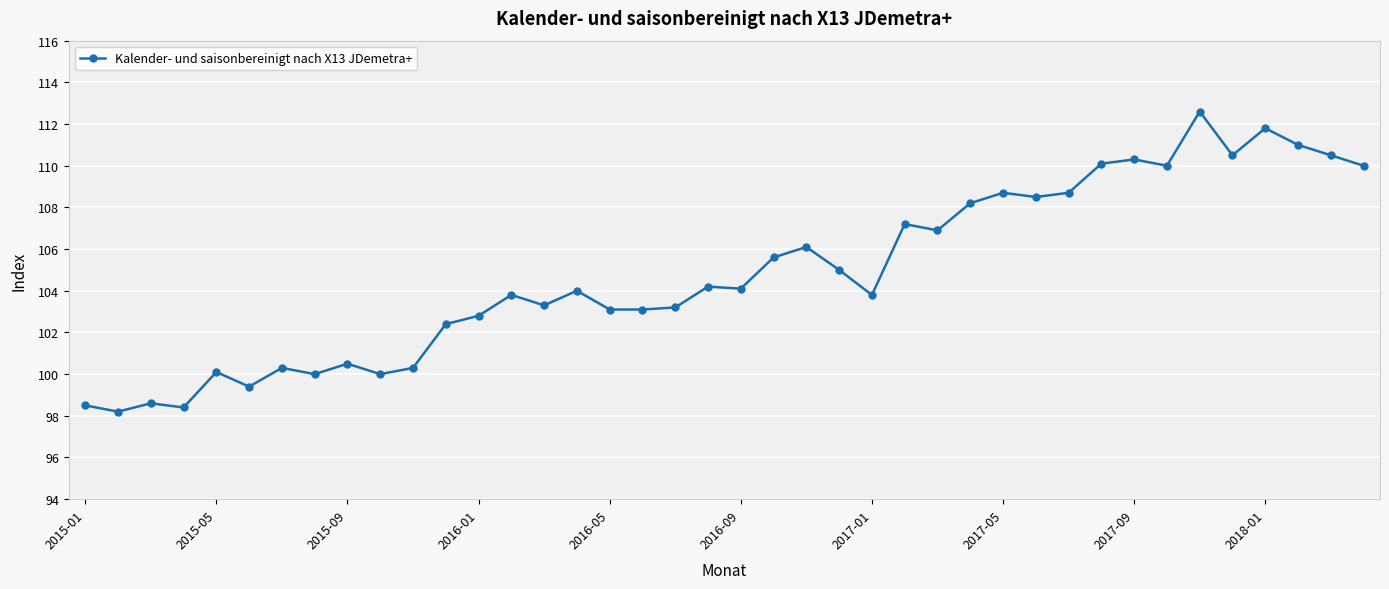

What is the value of the 7th point from the left?

100.3